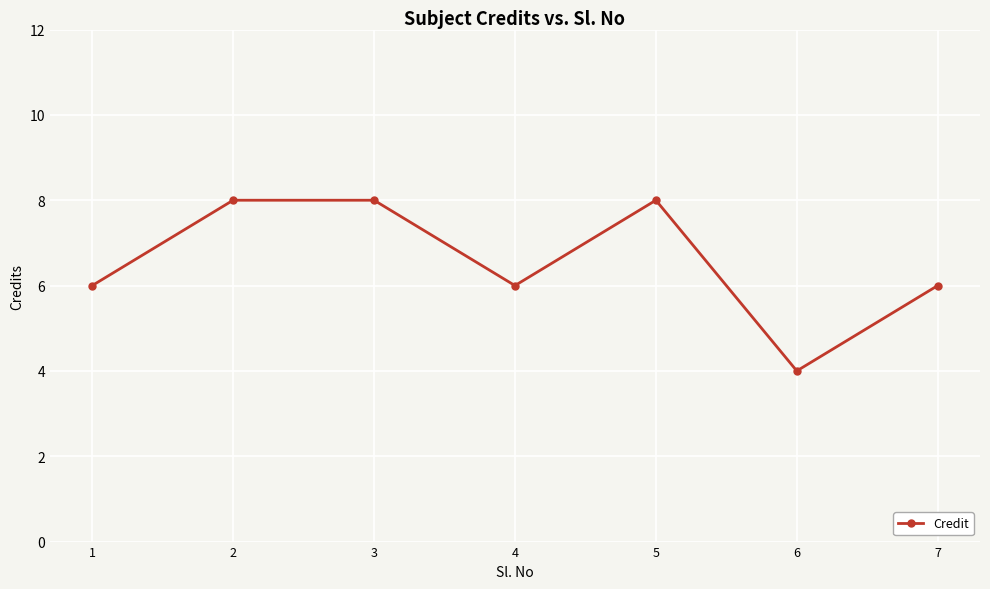

What is the sum of the values at 1 and 5?

14